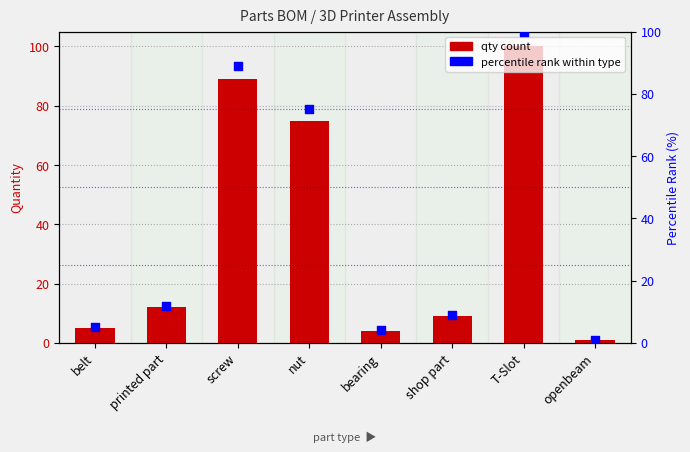

Which series has the widest spread of Y values?

qty count